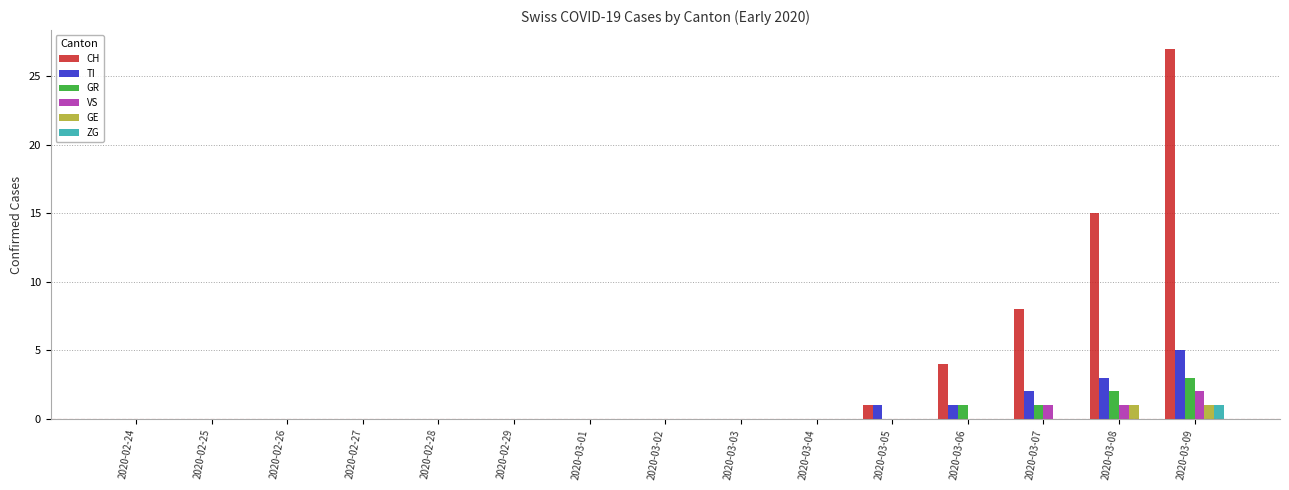

Which series has the largest total across all categories?

CH